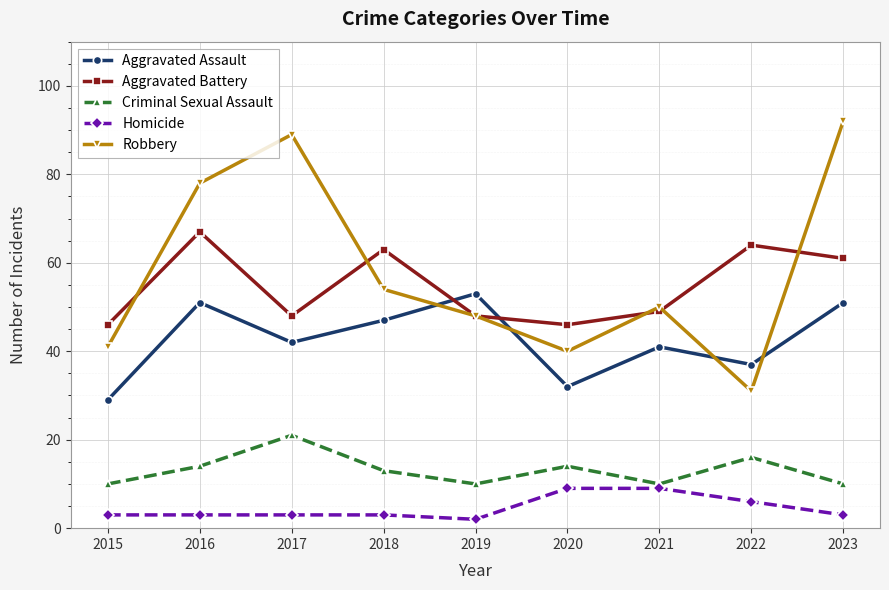

What are all the series names shown in the legend?

Aggravated Assault, Aggravated Battery, Criminal Sexual Assault, Homicide, Robbery